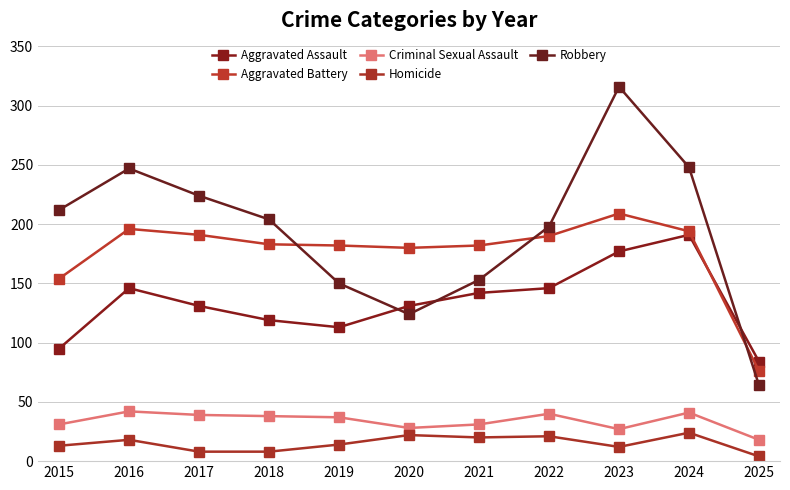

Between 2015 and 2023, which series saw the biggest shift?

Robbery